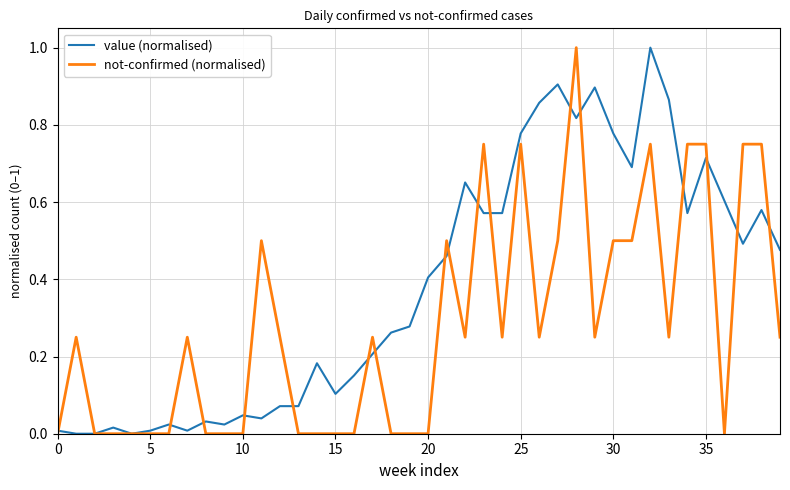

What is the greatest value displayed?

1.0